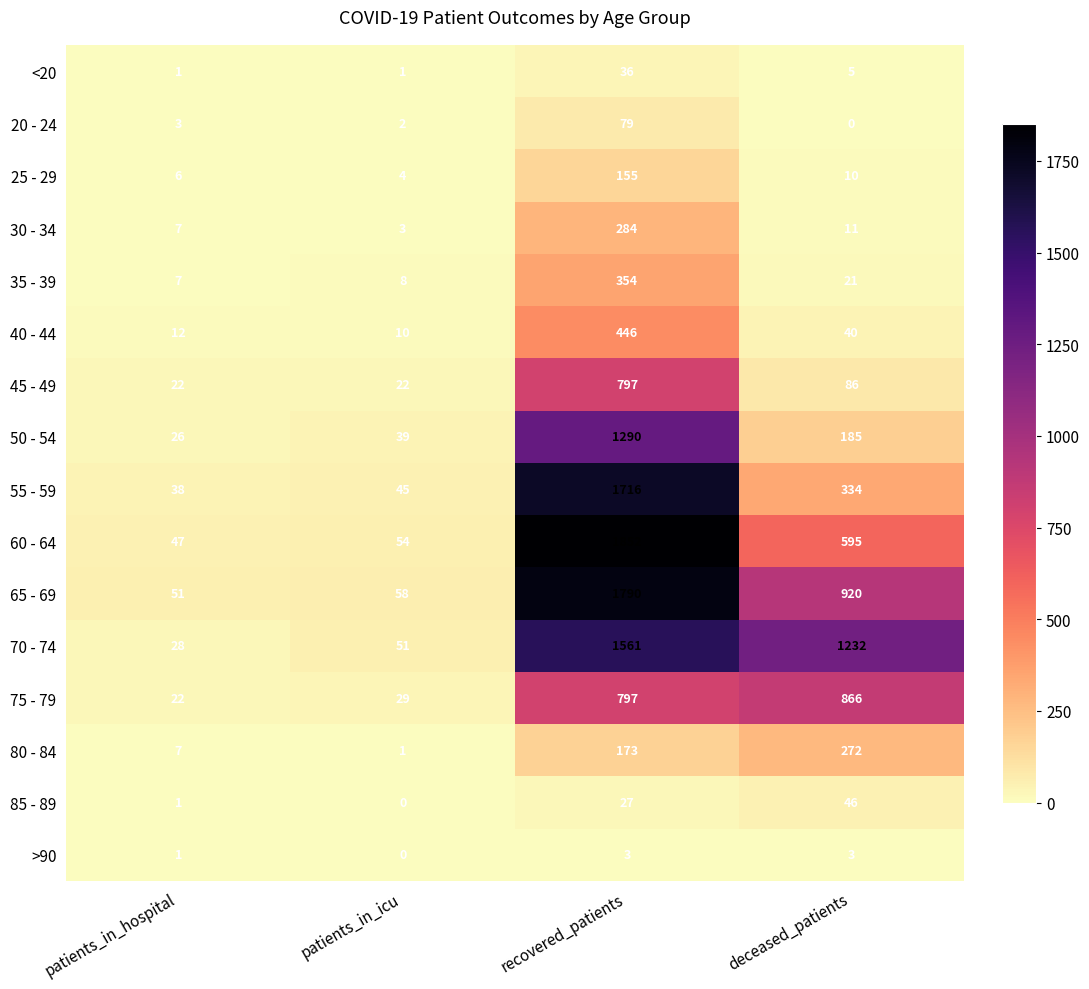

The value of 65 - 69 at recovered_patients is 2876. True or false?

False